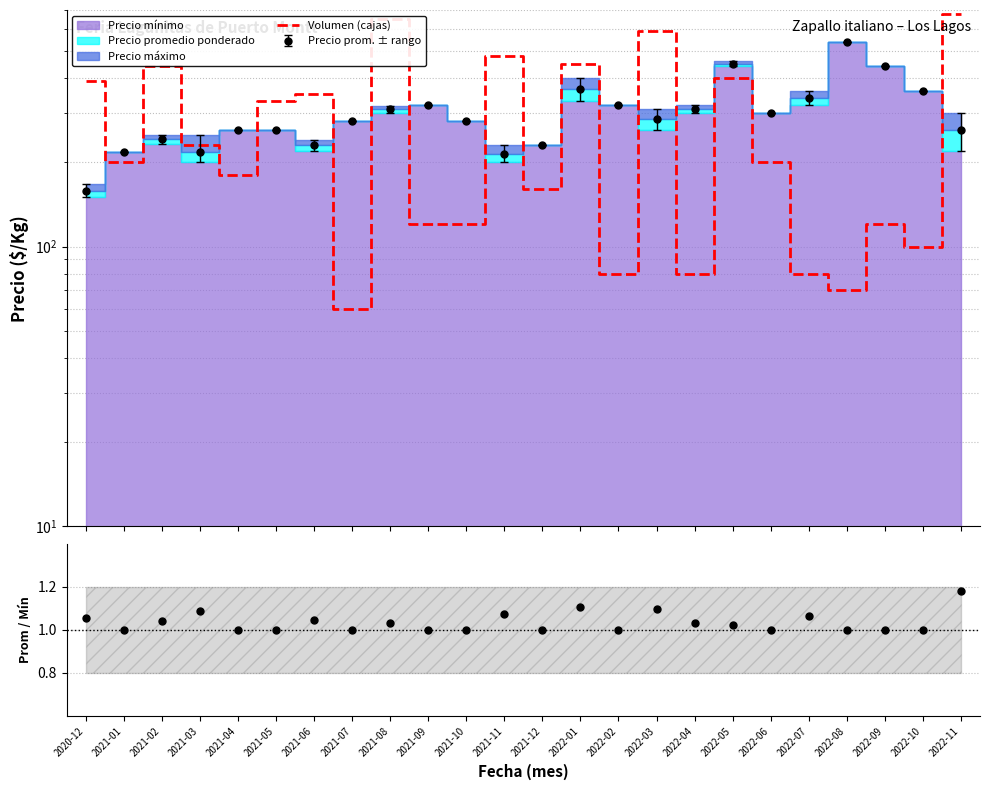

What is the sum of the values at 2021-08 and 2022-08?

720